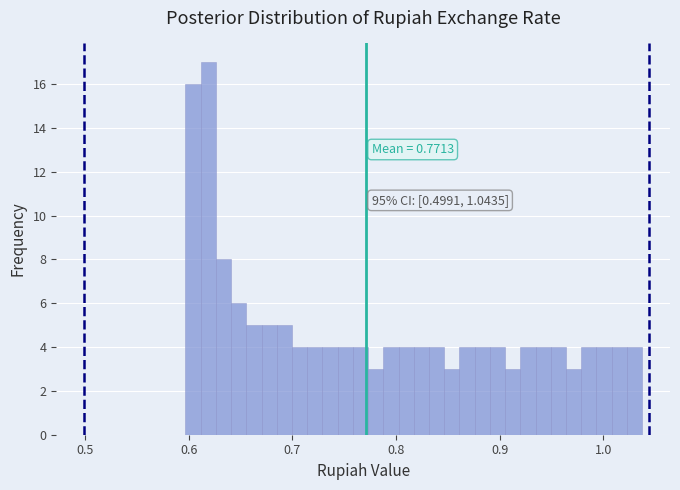

Around what value on the x-axis is the tallest bar? Give the approximate position of its centre, as read against the axis.

0.62